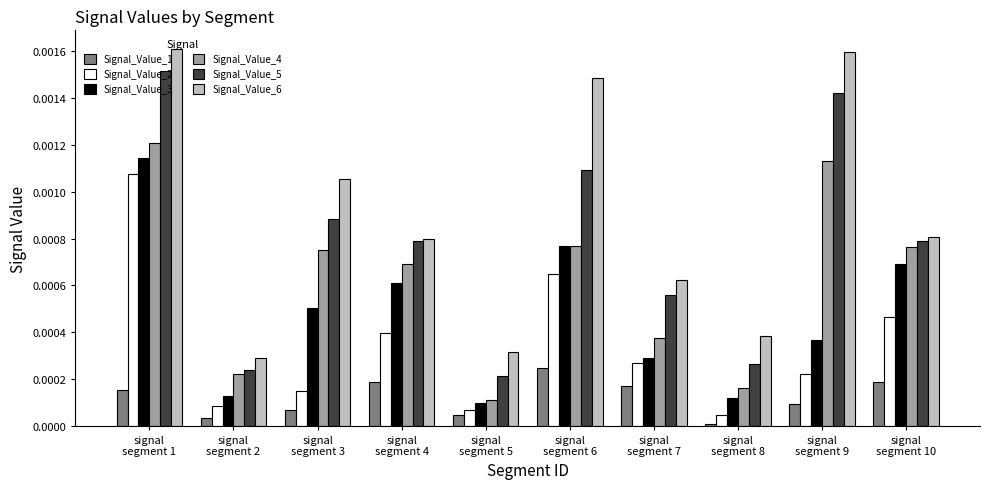

Are the bars grouped side by side (vs. stacked)?

Yes